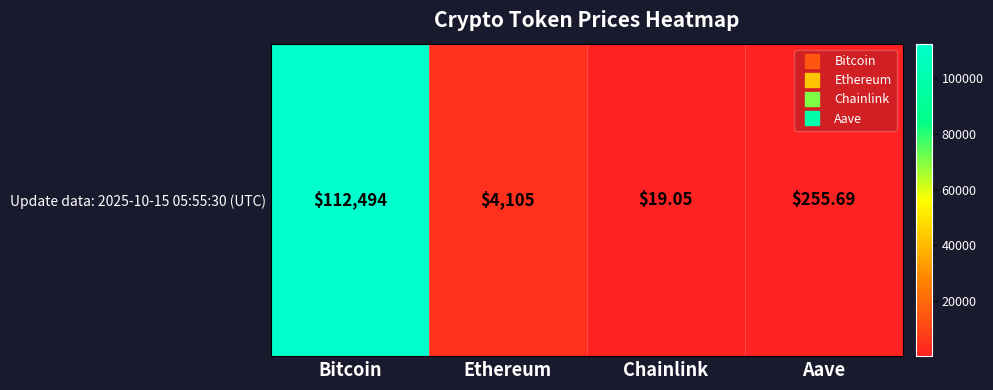

How many data points does each series have?

4